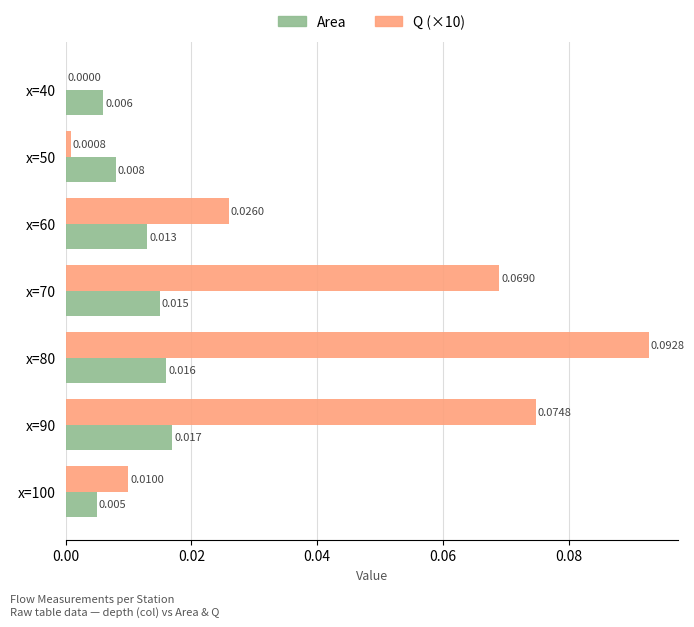

How many categories are shown in the chart?

7